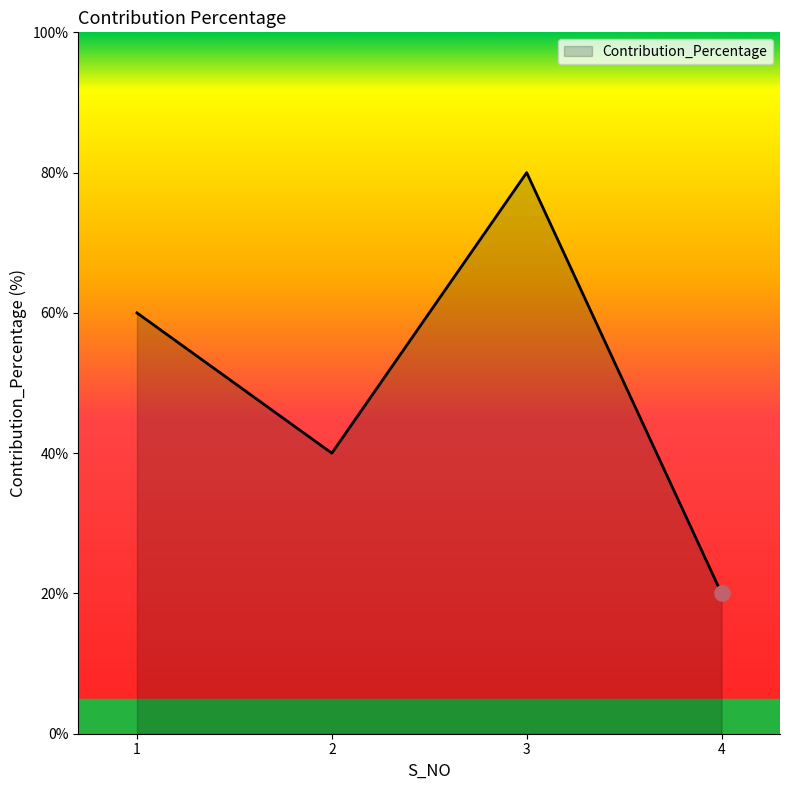

Which has a higher value, 3 or 2?

3